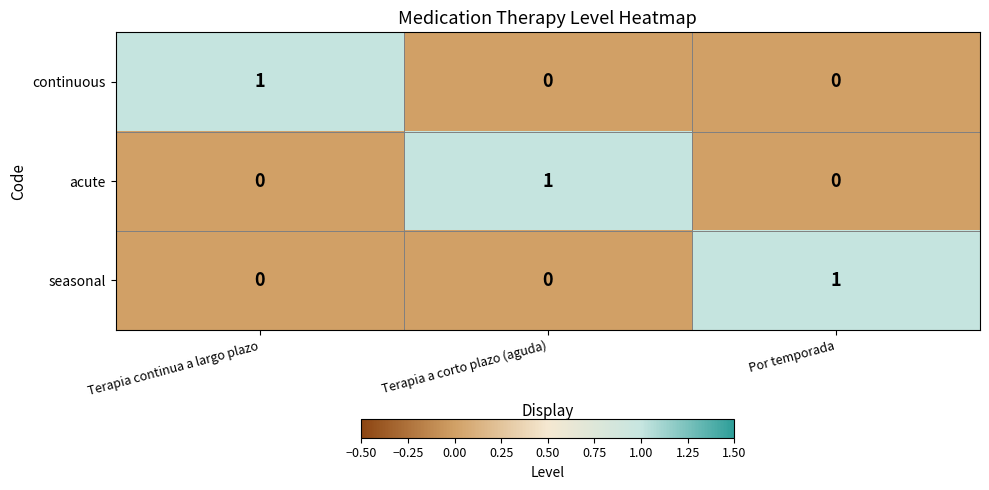

The seasonal series shows 1 at Por temporada. True or false?

True